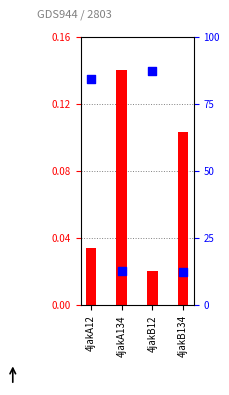

What are all the series names shown in the legend?

log ratio, percentile rank within the sample